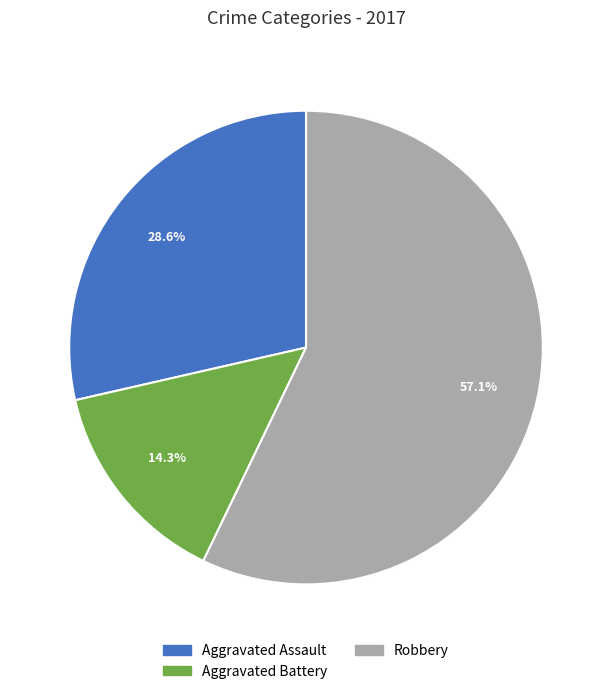

Count the number of slices in the pie.

3